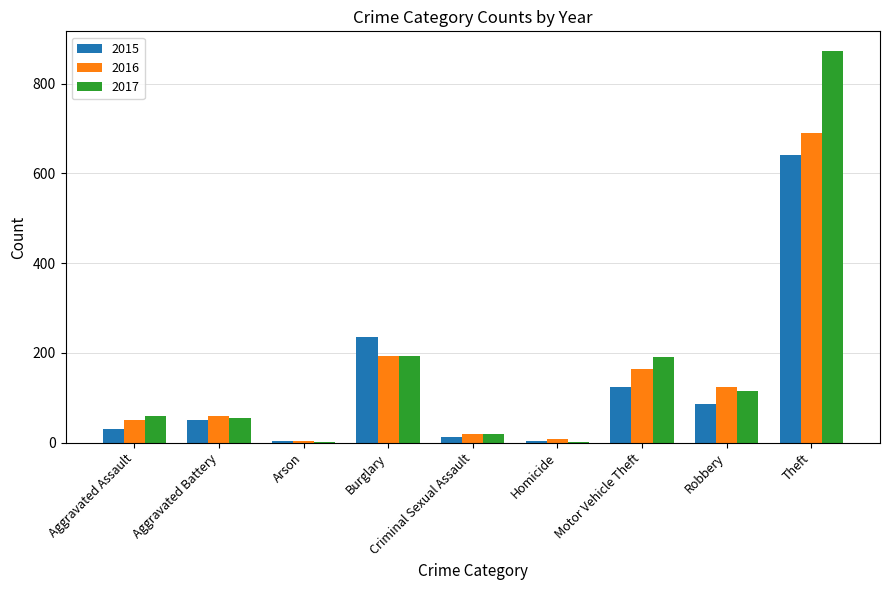

Is it true that 2015 equals 87 at Robbery?

True